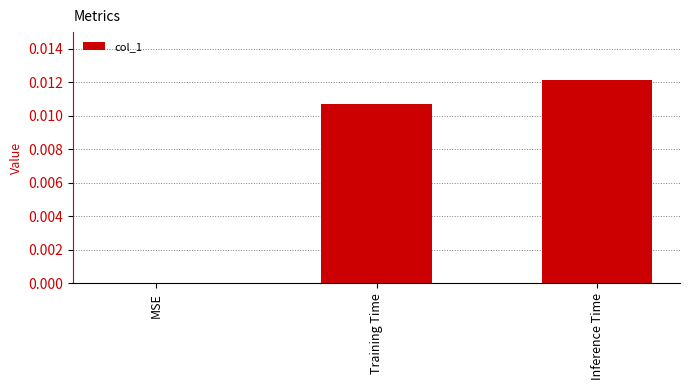

True or false: the data shows 0.0 at Inference Time.

True